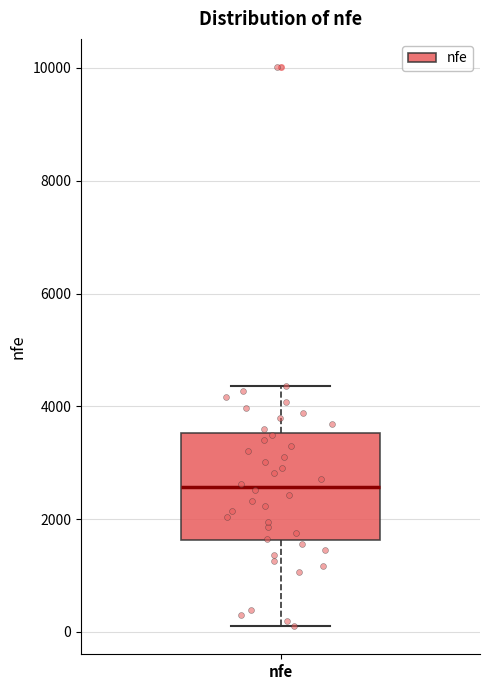

Where is the upper edge of the box for nfe on the y-axis? The values are not printed on the chart, so give them approximately, as read against the axis.

3600